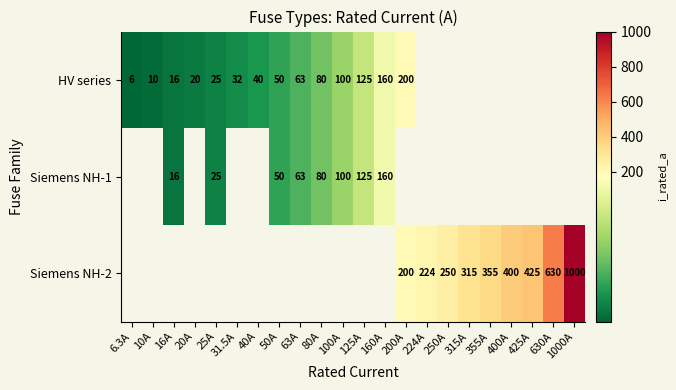

What is the maximum value shown in the chart?

1000.0